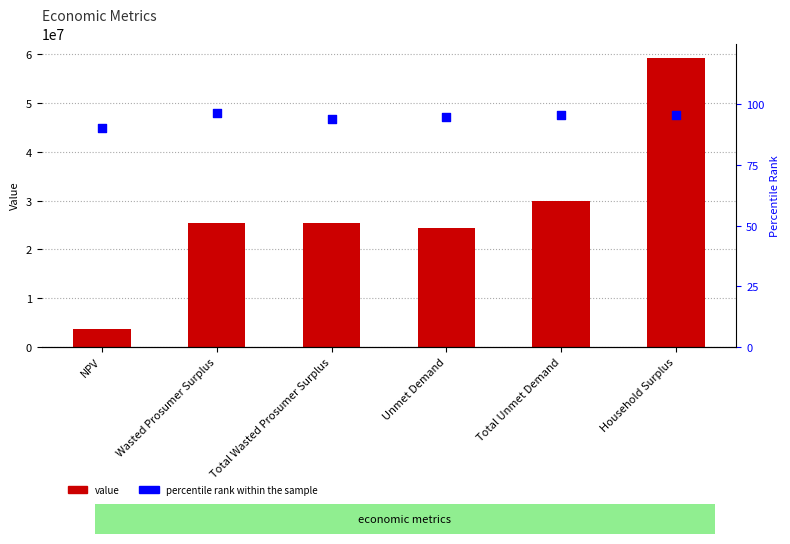

Which series has the largest total across all categories?

value